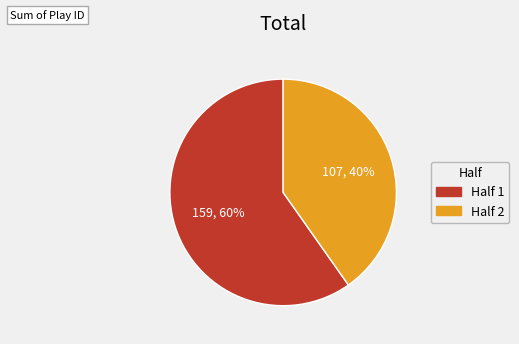

To the nearest percent, what is the combined percentage of Half 2 and Half 1?

100%